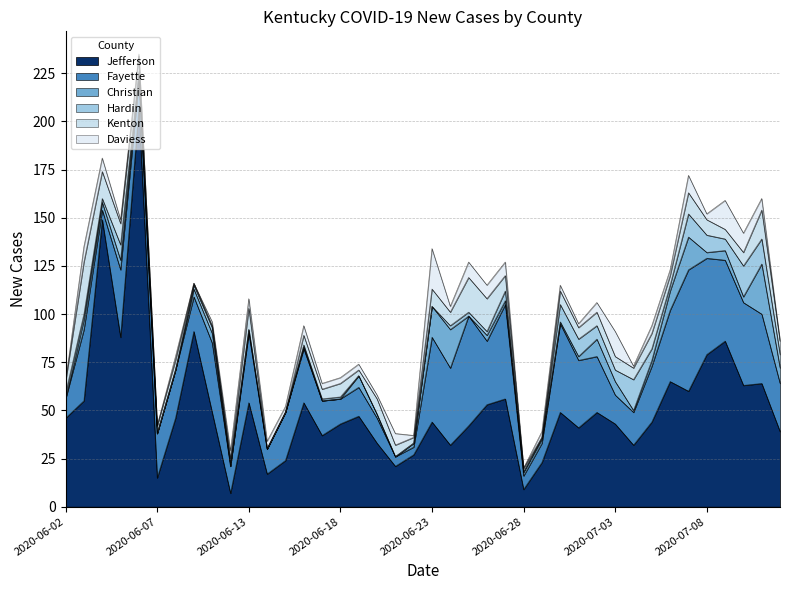

Where do New Cases Daviess and New Cases Fayette first cross each other?

2020-06-03 and 2020-06-04